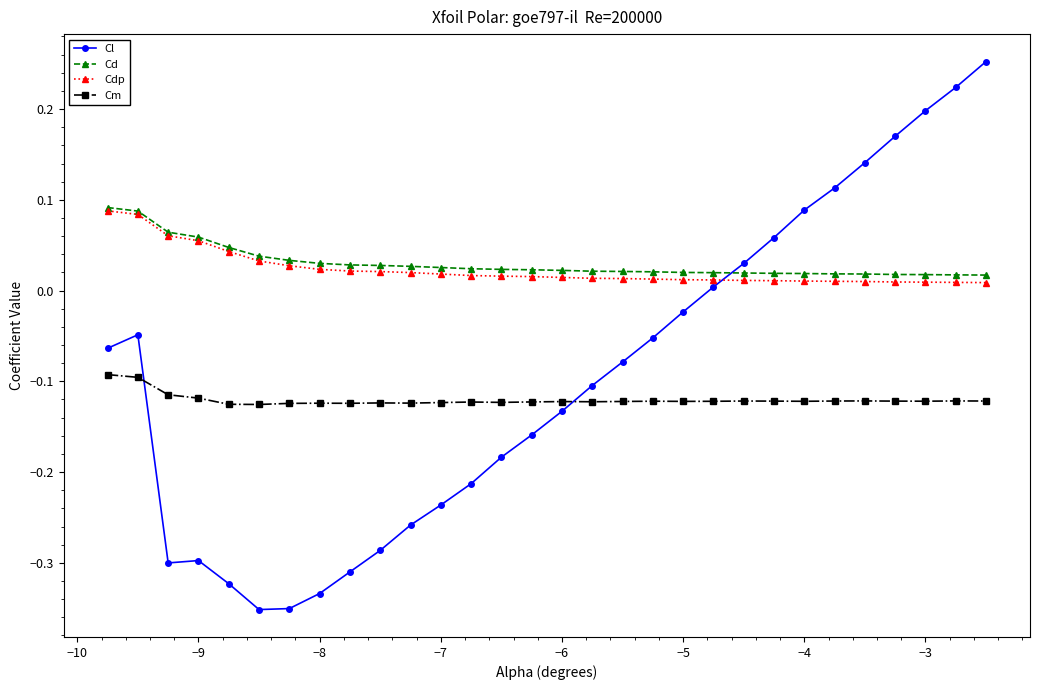

Which series has the largest range (max minus min)?

Cl